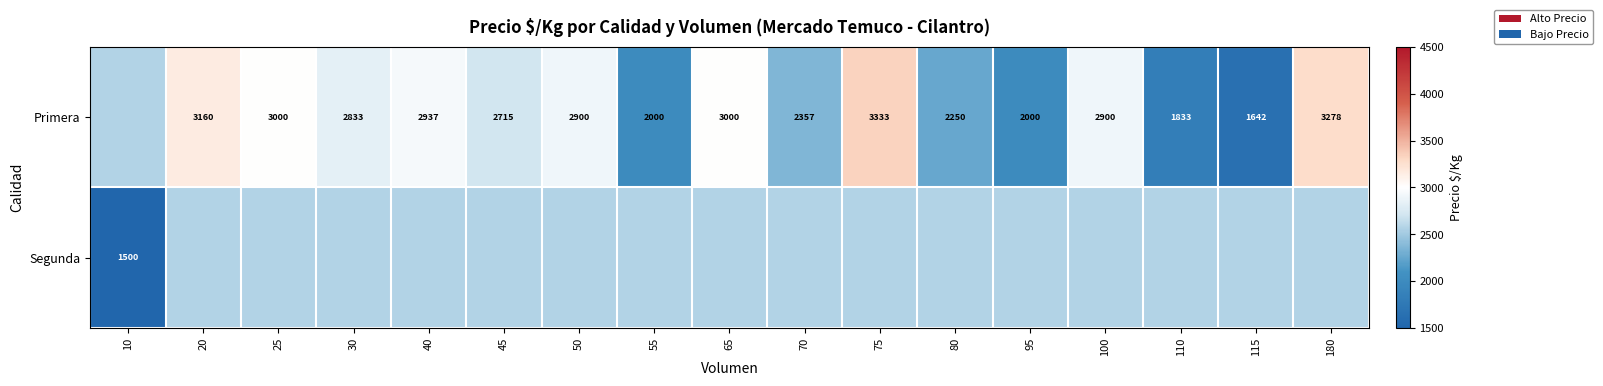

The value of Segunda at 70 is 3573.0. True or false?

False